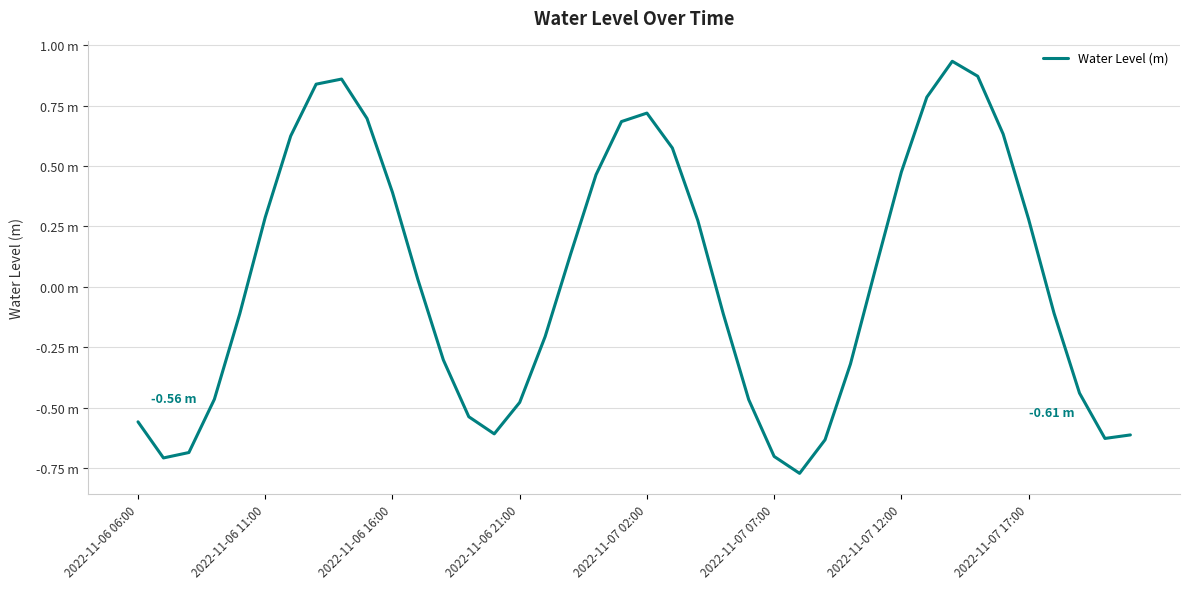

Does the chart have visible grid lines?

Yes